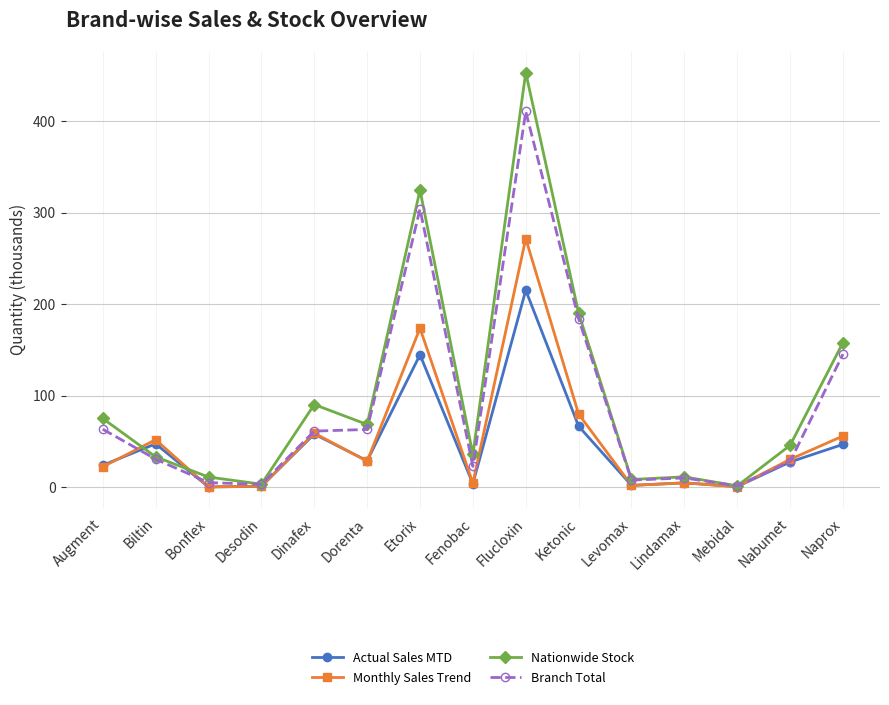

True or false: Nationwide Stock and Actual Sales MTD cross at least once.

True